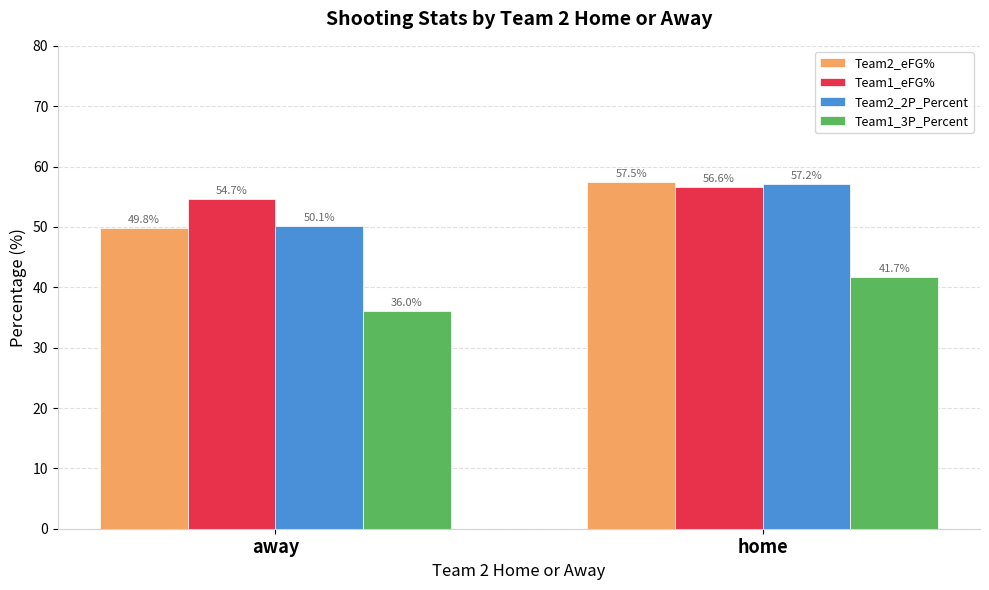

Reading left to right, list all the values displayed in this chart.

Team2_eFG%: away=49.8	home=57.5
Team1_eFG%: away=54.7	home=56.6
Team2_2P_Percent: away=50.1	home=57.2
Team1_3P_Percent: away=36.0	home=41.7